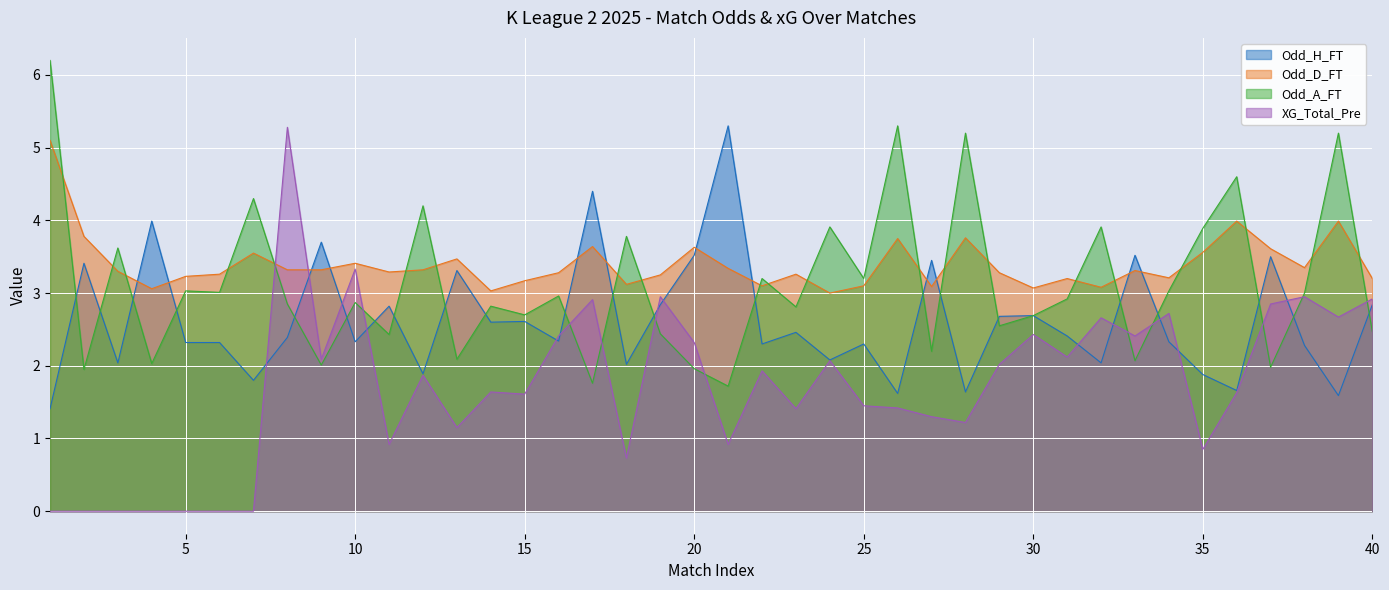

How many data points in XG_Total_Pre are above 1?

29